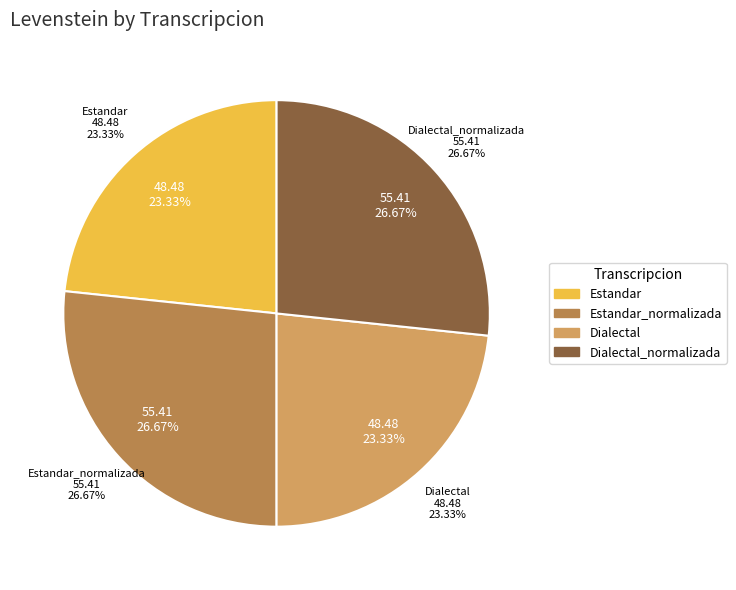

To the nearest percent, what is the difference between the largest and smallest slice percentages?

3%